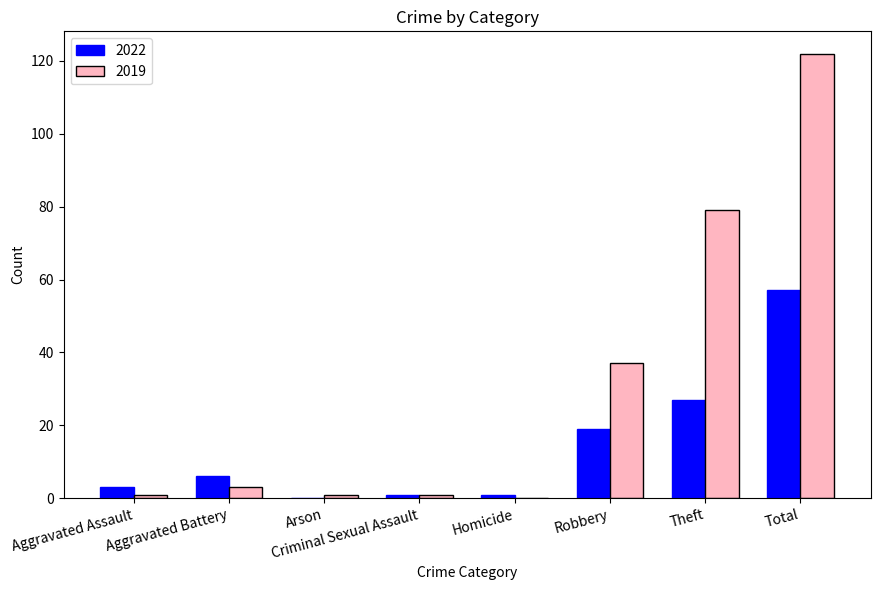

What is the sum of the 2022 values at Aggravated Assault and Robbery?

22